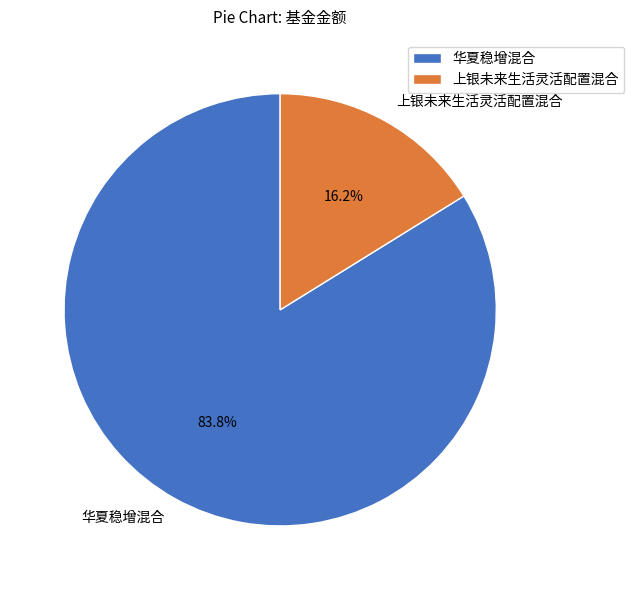

Approximately how many times larger is the value at 华夏稳增混合 compared to 上银未来生活灵活配置混合?

5.2